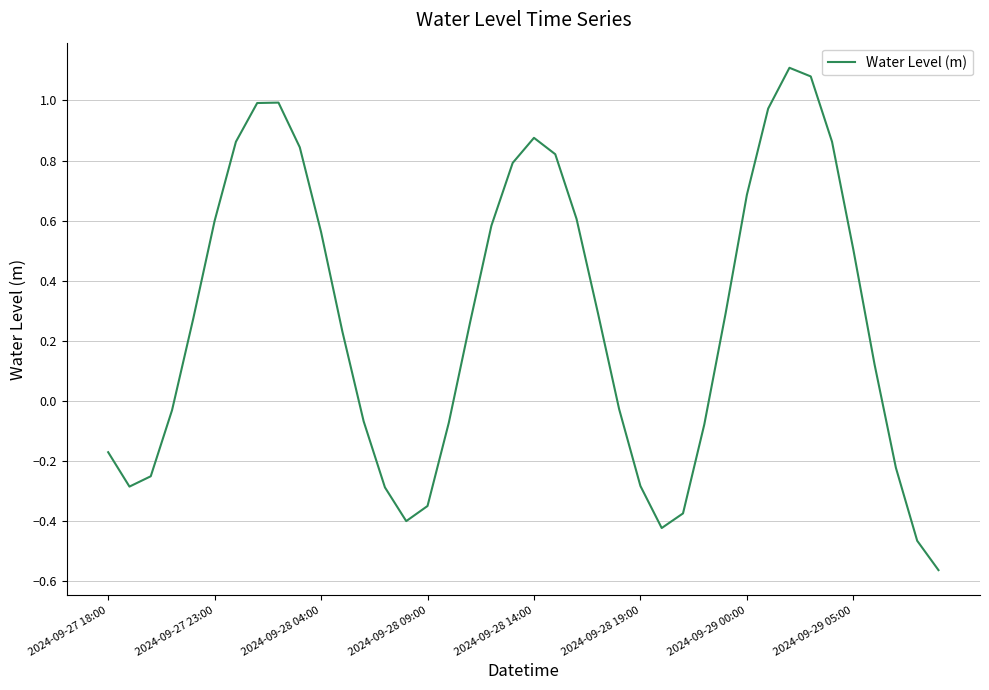

How many points are lower than both their immediate neighbors (excluding endpoints)?

3